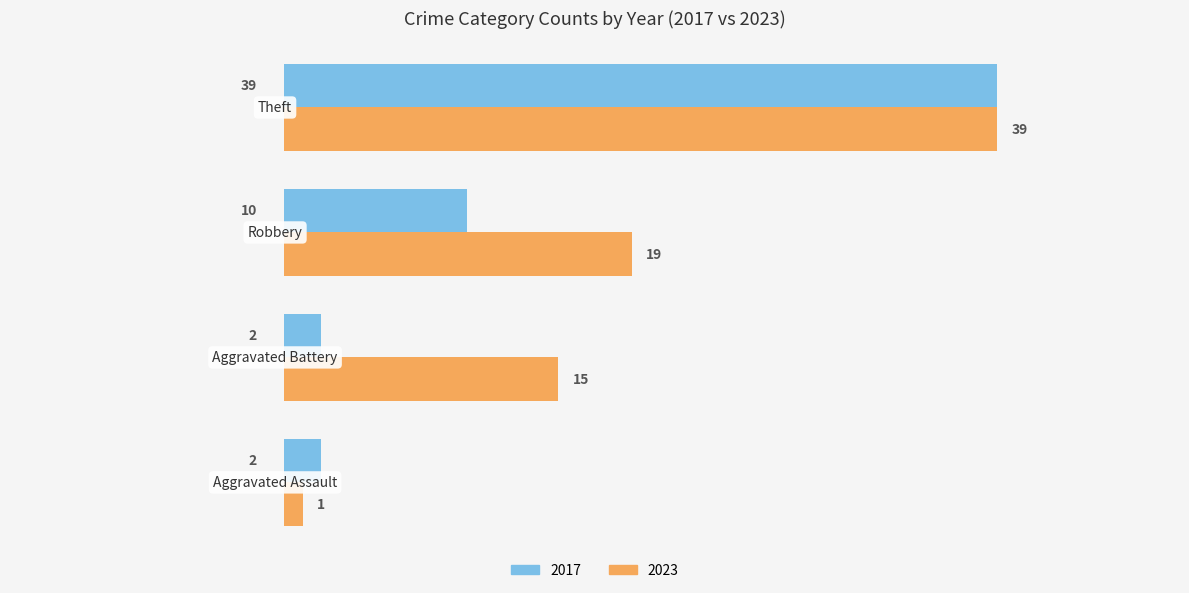

Count the 2017 values in the range 2 to 39.

4